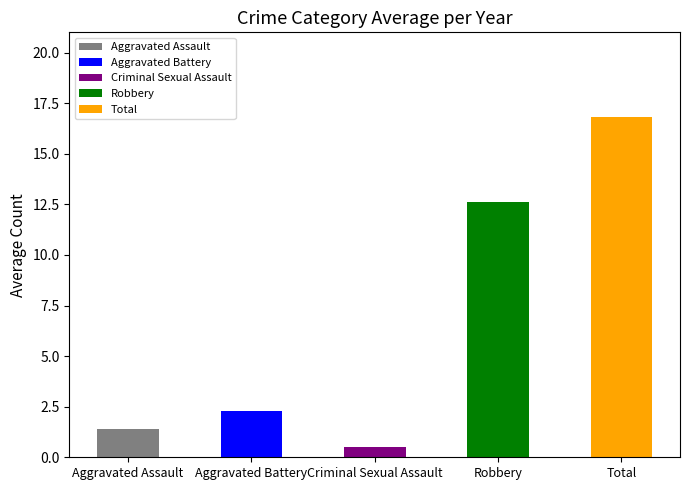

What are all the series names shown in the legend?

Aggravated Assault, Aggravated Battery, Criminal Sexual Assault, Robbery, Total